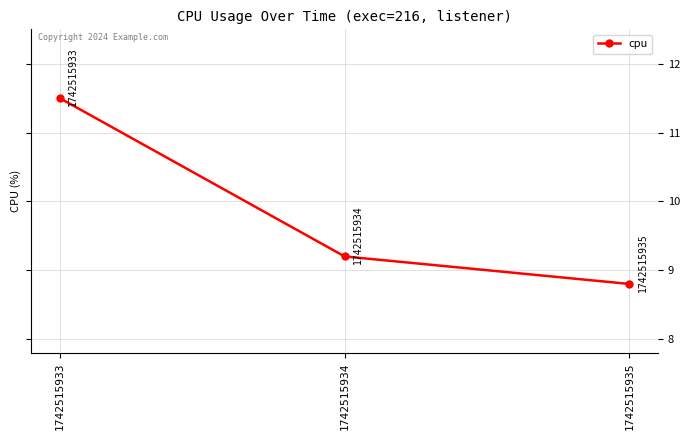

At which label does the data first exceed 9?

1742515933